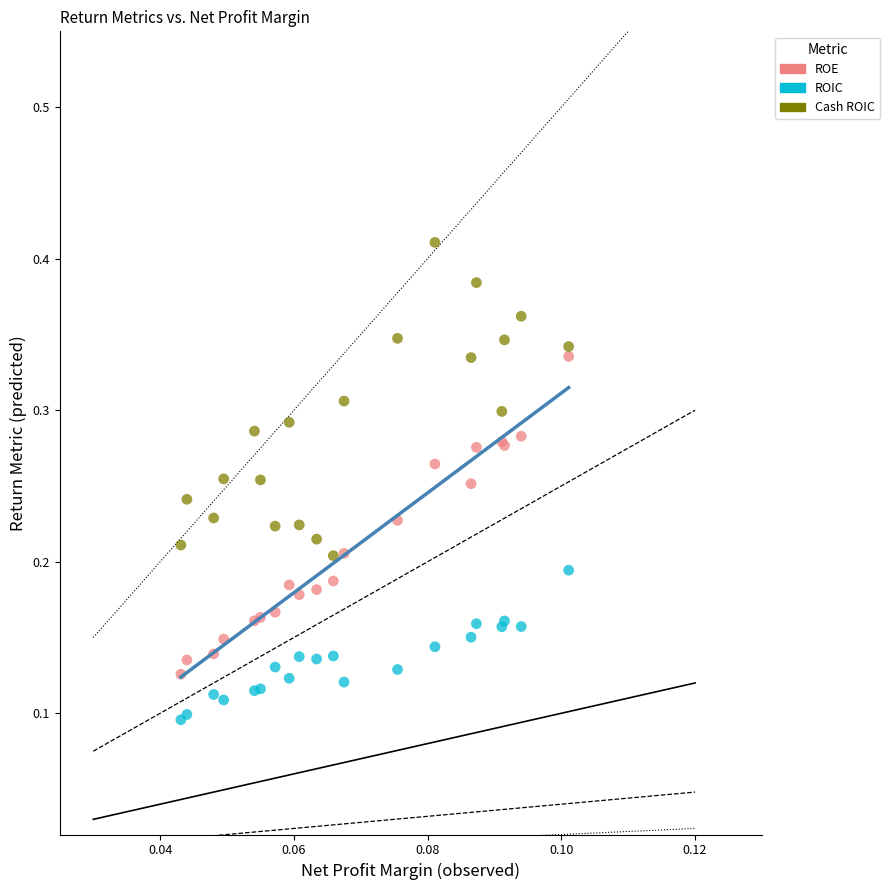

Which series contains the lowest Y value?

ROIC